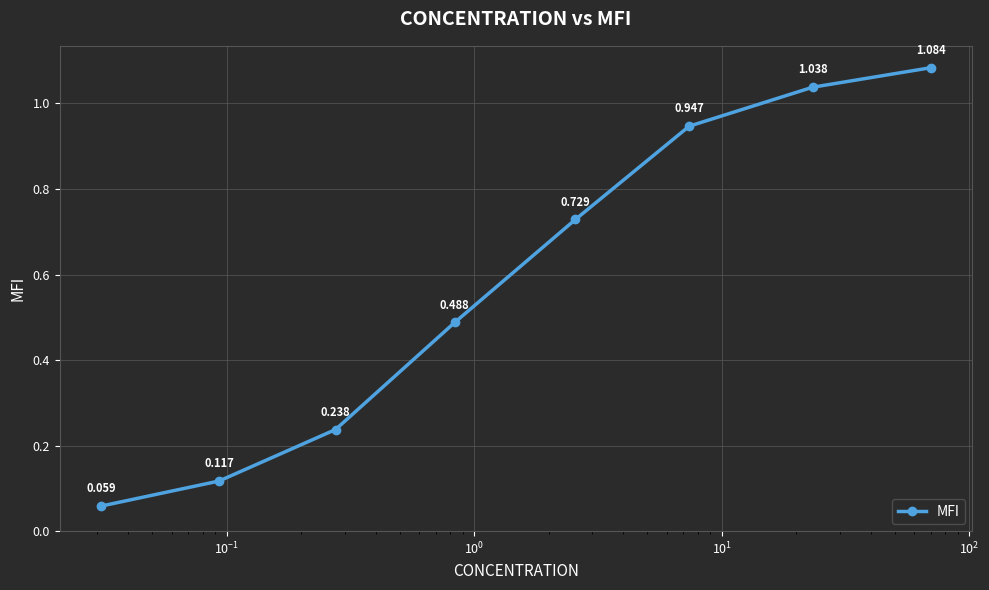

True or false: the data has more than 1 interior local peaks.

False